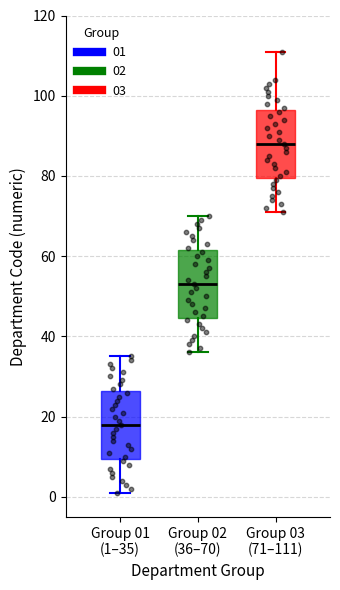

Reading left to right, read every box against the y-axis: the position of its median line, the range the box covers, and the ends of its whiskers. The values are not printed on the chart, so give them approximately, as read against the axis.

Group 01 (1–35): median 18, box 10 to 26, whiskers 2 to 36
Group 02 (36–70): median 54, box 44 to 62, whiskers 36 to 70
Group 03 (71–111): median 88, box 80 to 96, whiskers 72 to 112